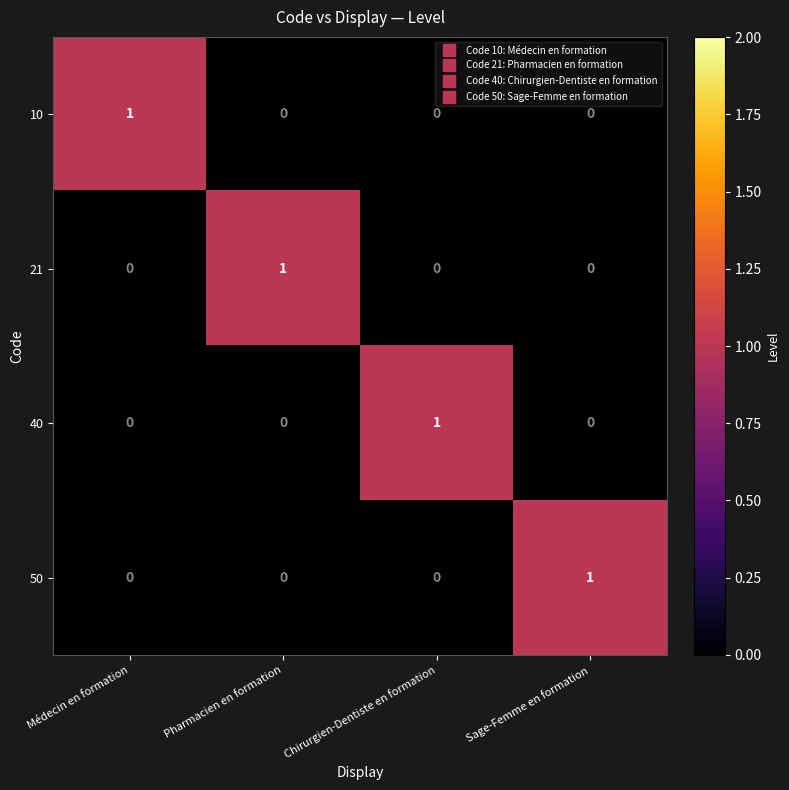

Reading left to right, what are all the values shown in this chart?

10: 1	0	0	0
21: 0	1	0	0
40: 0	0	1	0
50: 0	0	0	1